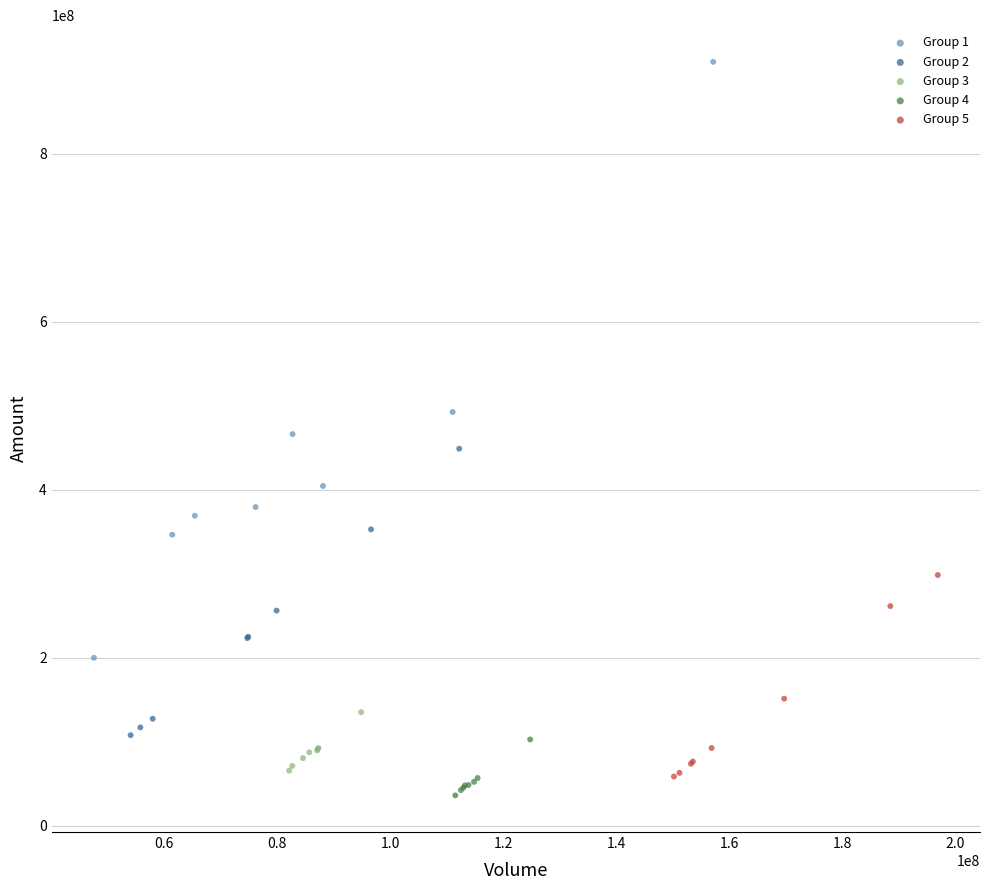

Which series has the widest spread of Y values?

Group 1